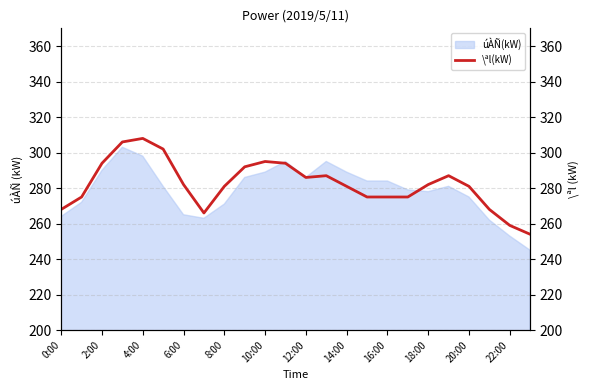

Which category has the lowest value across all series?

23